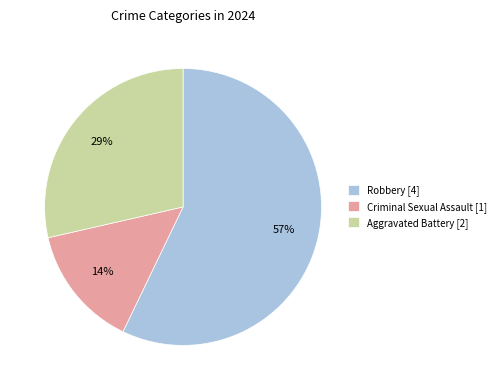

What percentage is the Criminal Sexual Assault [1] slice, to the nearest percent?

14%